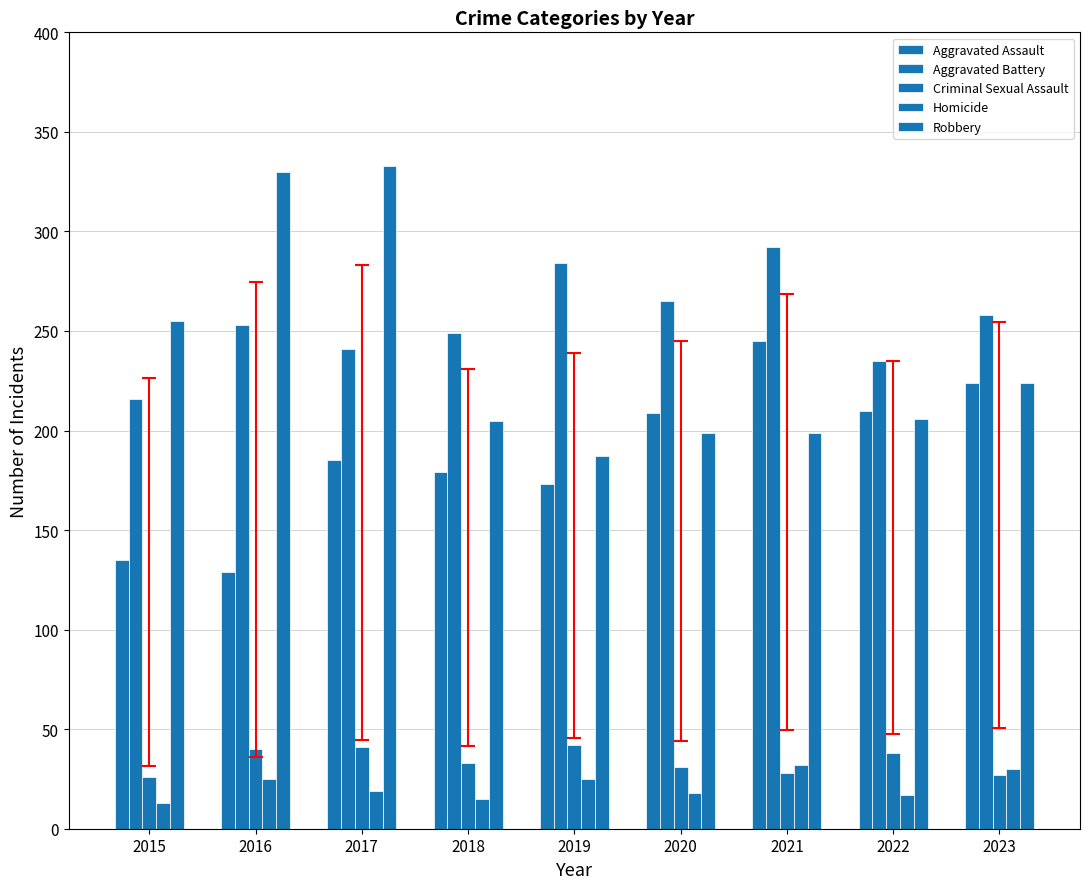

List the labels in order of Homicide value, largest first.

2021, 2023, 2016, 2019, 2017, 2020, 2022, 2018, 2015